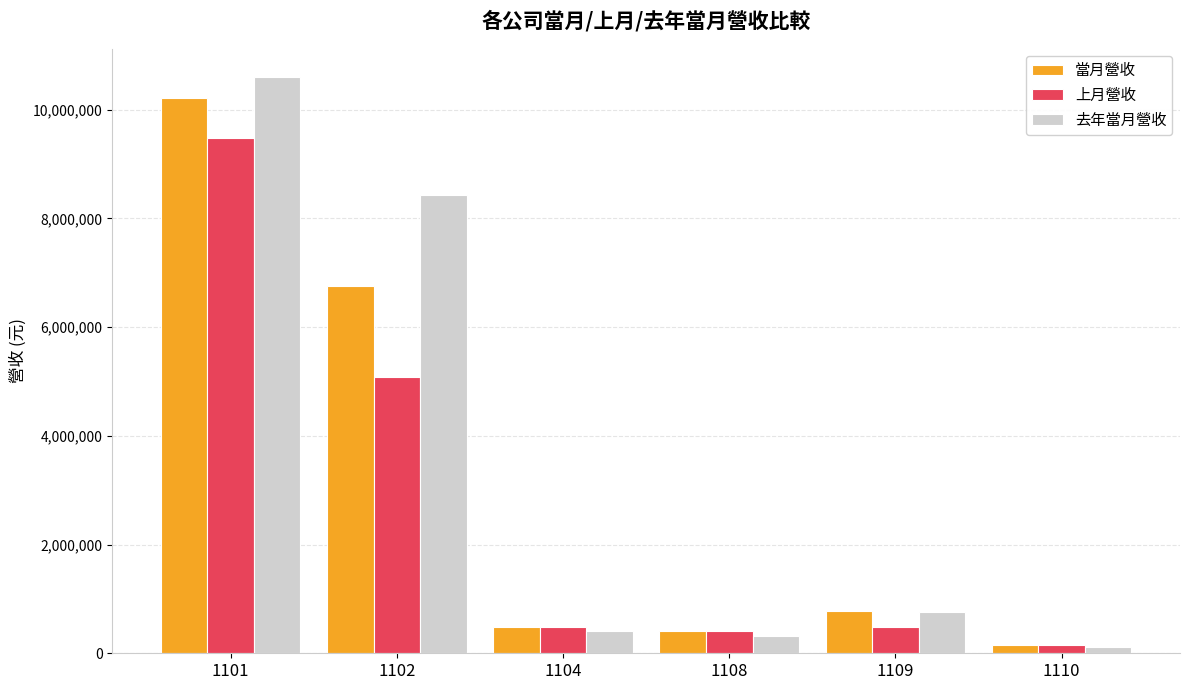

The value of 去年當月營收 at 1109 is 753252. True or false?

True